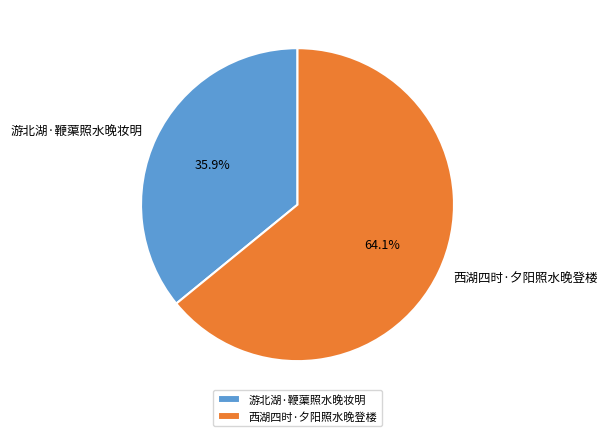

What is the ratio of the value at 西湖四时·夕阳照水晚登楼 to the value at 游北湖·鞭蕖照水晚妆明?

1.8